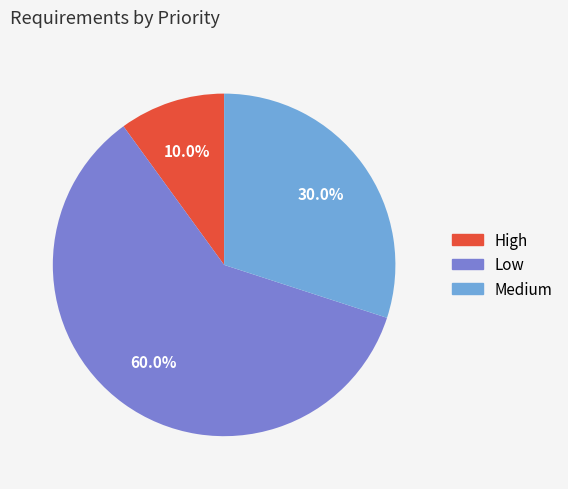

Which slice represents more than half of the pie?

Low